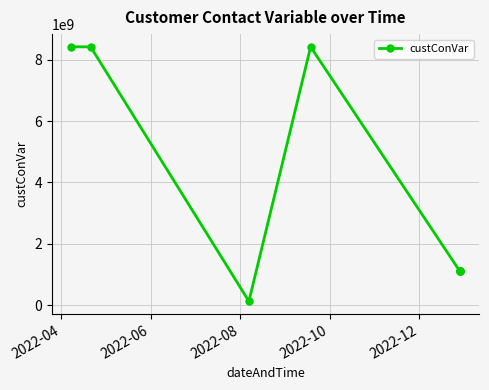

Reading left to right, list all the values displayed in this chart.

8421809460	8421809460	123412312	8421809460	1111111111	1111111111	1111111111	1111111111